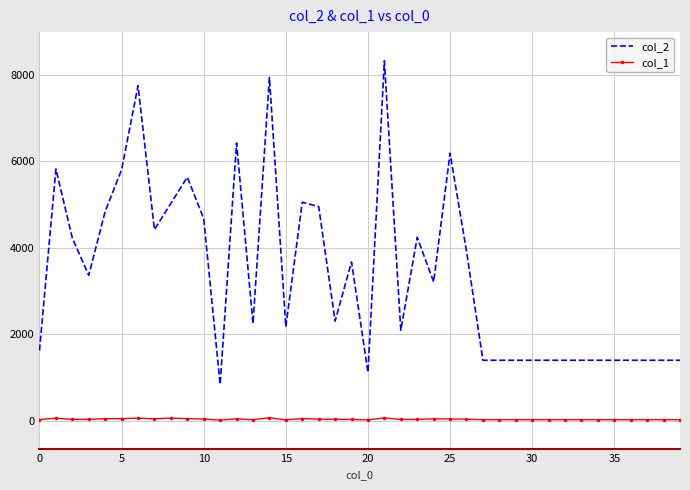

Which series has the largest total across all categories?

col_2